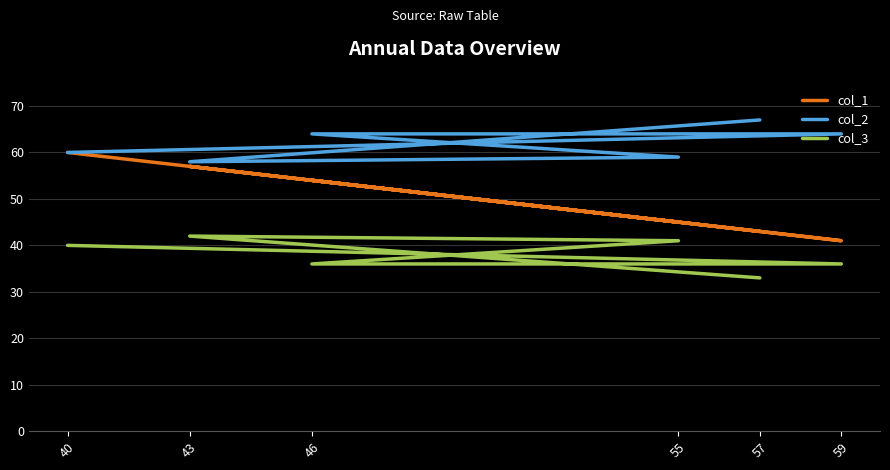

What is the greatest value displayed?

67